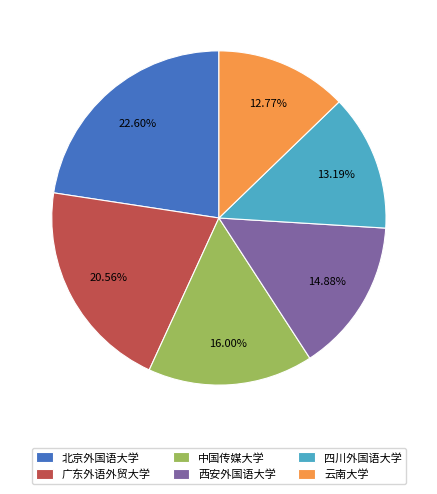

Combined, what portion of the pie is 中国传媒大学 and 四川外国语大学?

29.2%